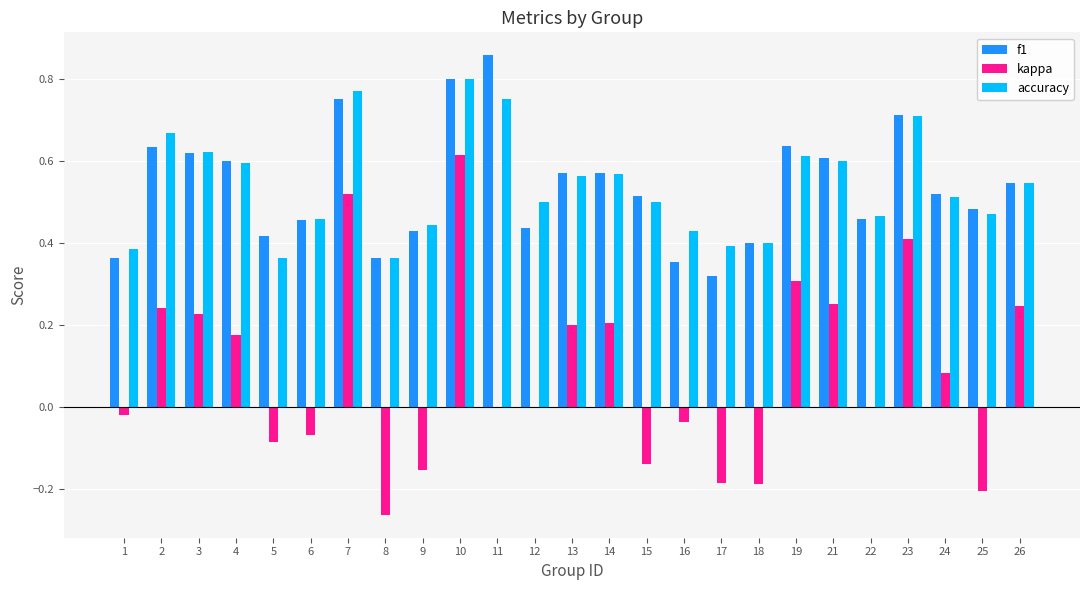

Which category has the highest value across all series?

11